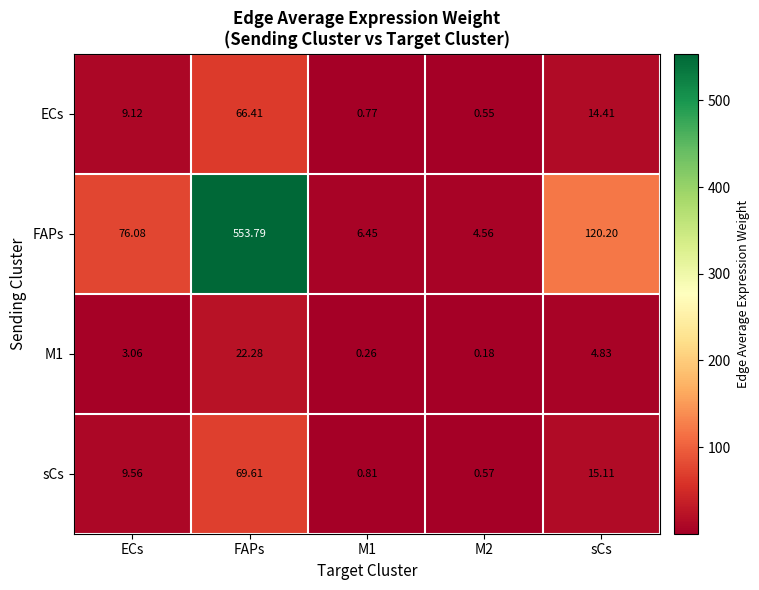

Where does the FAPs series first go above 76?

ECs